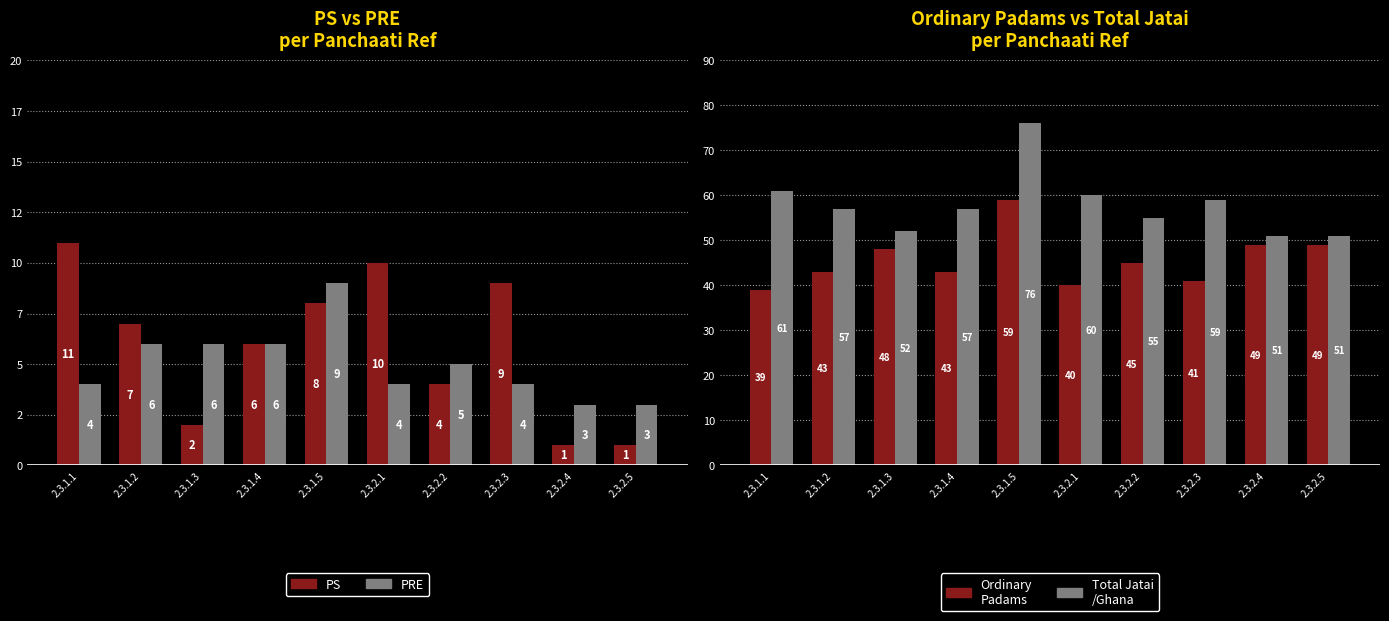

Reading left to right, what are all the values shown in this chart?

PS: 11	7	2	6	8	10	4	9	1	1
PRE: 4	6	6	6	9	4	5	4	3	3
Ordinary Padams: 39	43	48	43	59	40	45	41	49	49
Total Jatai/Ghana: 61	57	52	57	76	60	55	59	51	51